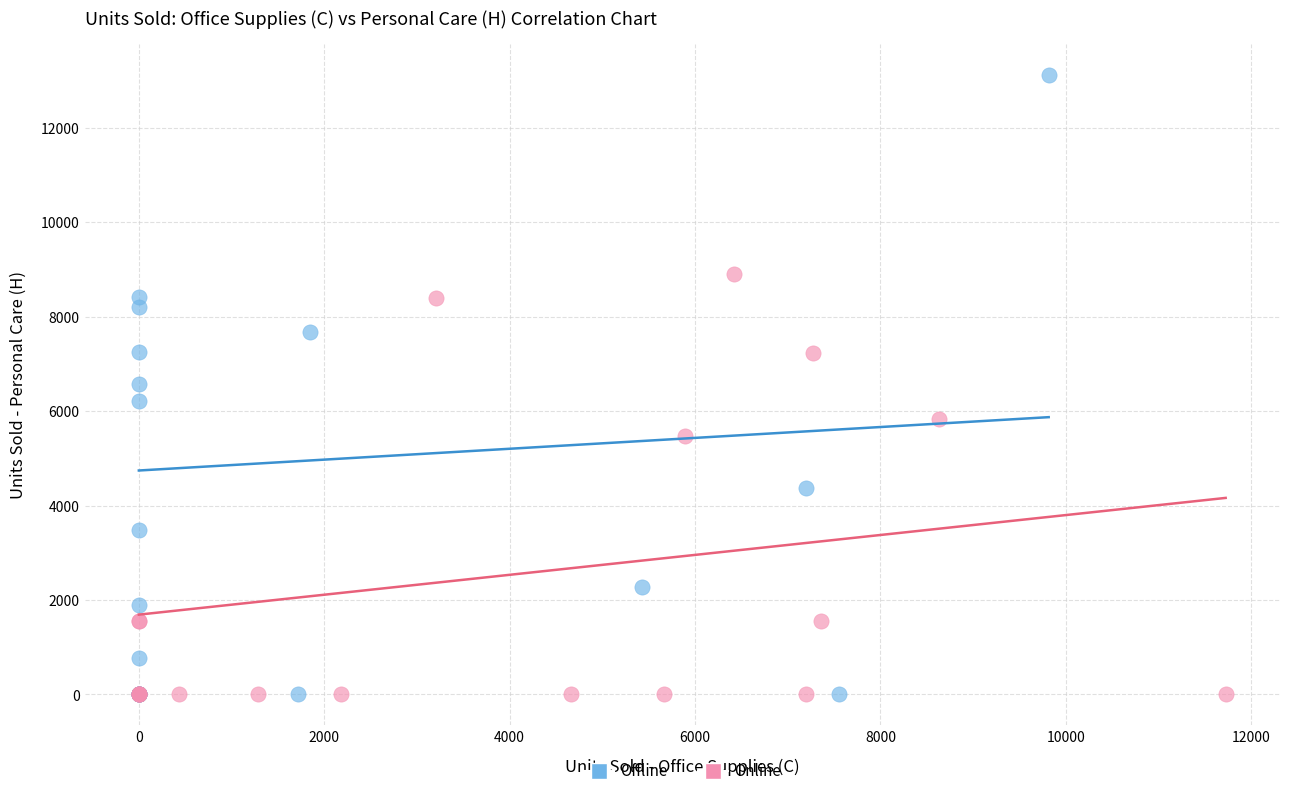

Which series has the largest Y range (max minus min)?

Offline